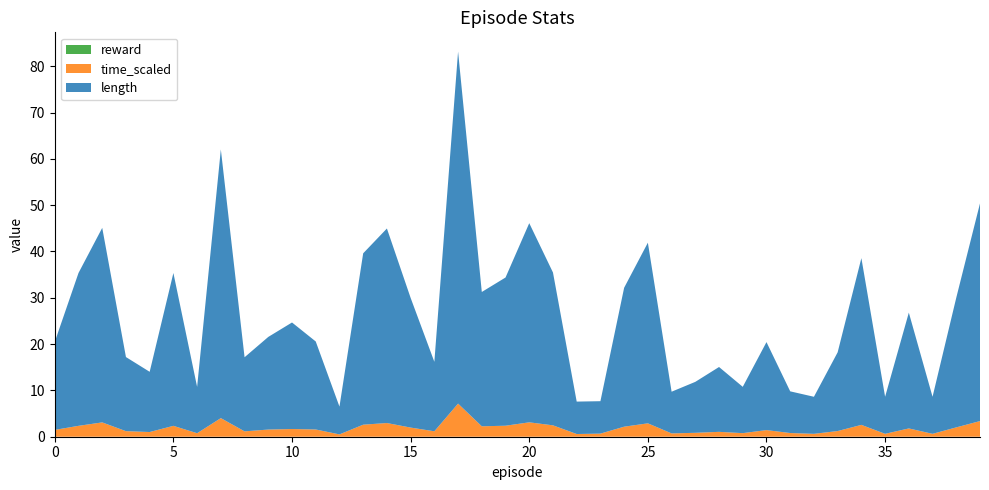

Reading right to left, list all the values displayed in this chart.

length: 39=47.0	38=28.0	37=8.0	36=25.0	35=8.0	34=36.0	33=17.0	32=8.0	31=9.0	30=19.0	29=10.0	28=14.0	27=11.0	26=9.0	25=39.0	24=30.0	23=7.0	22=7.0	21=33.0	20=43.0	19=32.0	18=29.0	17=76.0	16=15.0	15=28.0	14=42.0	13=37.0	12=6.0	11=19.0	10=23.0	9=20.0	8=16.0	7=58.0	6=10.0	5=33.0	4=13.0	3=16.0	2=42.0	1=33.0	0=19.0
time_scaled: 39=3.4	38=2.0	37=0.6	36=1.8	35=0.6	34=2.6	33=1.2	32=0.6	31=0.8	30=1.4	29=0.8	28=1.1	27=0.8	26=0.7	25=2.9	24=2.2	23=0.7	22=0.6	21=2.5	20=3.1	19=2.4	18=2.3	17=7.2	16=1.2	15=2.0	14=3.0	13=2.6	12=0.5	11=1.6	10=1.7	9=1.5	8=1.2	7=4.0	6=0.8	5=2.4	4=1.0	3=1.2	2=3.1	1=2.4	0=1.5
reward: 39=0.0	38=0.0	37=0.0	36=0.0	35=0.0	34=0.0	33=0.0	32=0.0	31=0.0	30=0.0	29=0.0	28=0.0	27=0.0	26=0.0	25=0.0	24=0.0	23=0.0	22=0.0	21=0.0	20=0.0	19=0.0	18=0.0	17=0.0	16=0.0	15=0.0	14=0.0	13=0.0	12=0.0	11=0.0	10=0.0	9=0.0	8=0.0	7=0.0	6=0.0	5=0.0	4=0.0	3=0.0	2=0.0	1=0.0	0=0.0